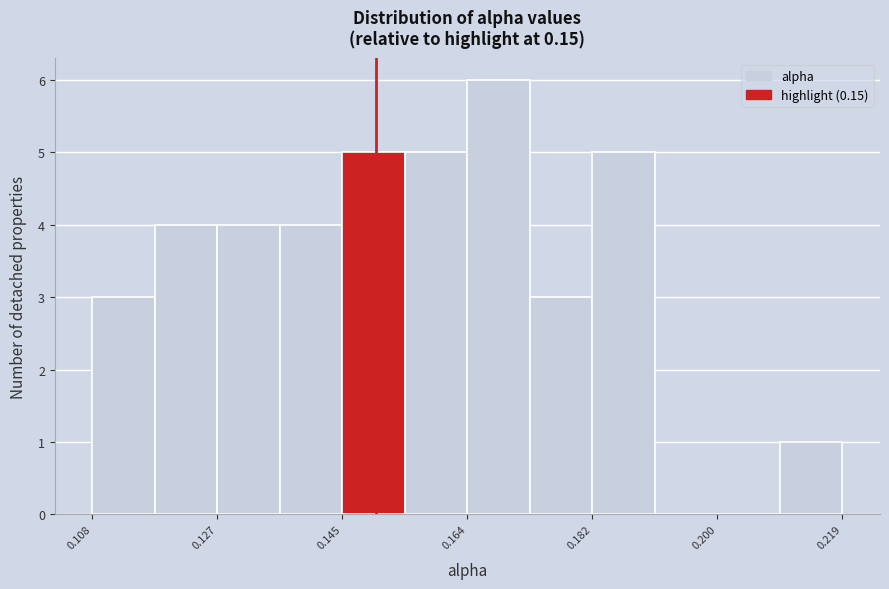

Over which range of the x-axis is the bar tallest?

0.164 to 0.172